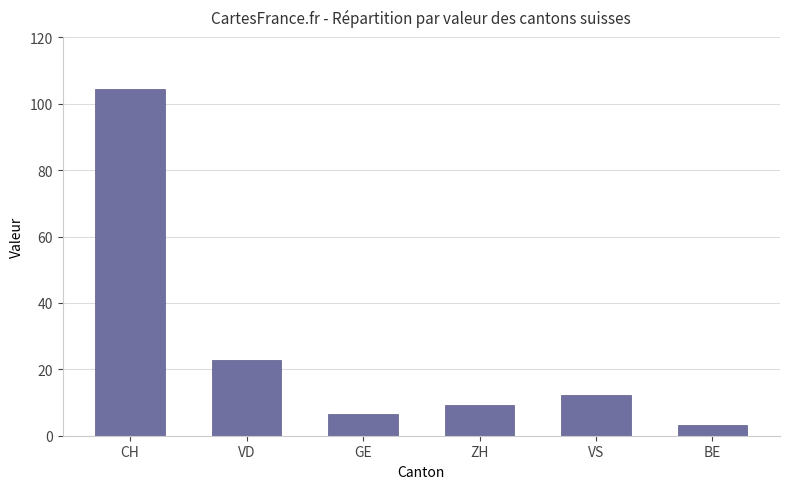

Rank the categories by value from highest to lowest.

CH, VD, VS, ZH, GE, BE